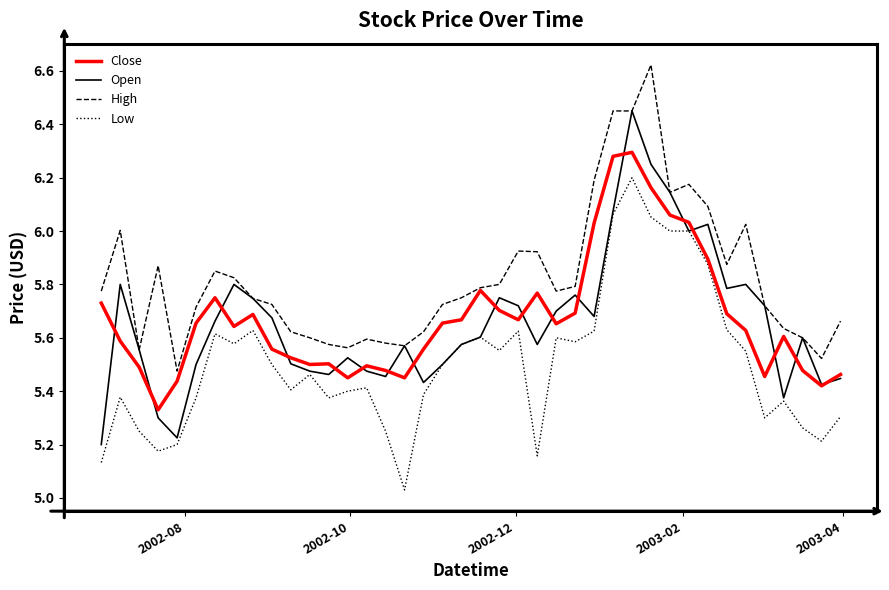

Which series has the largest total across all categories?

High